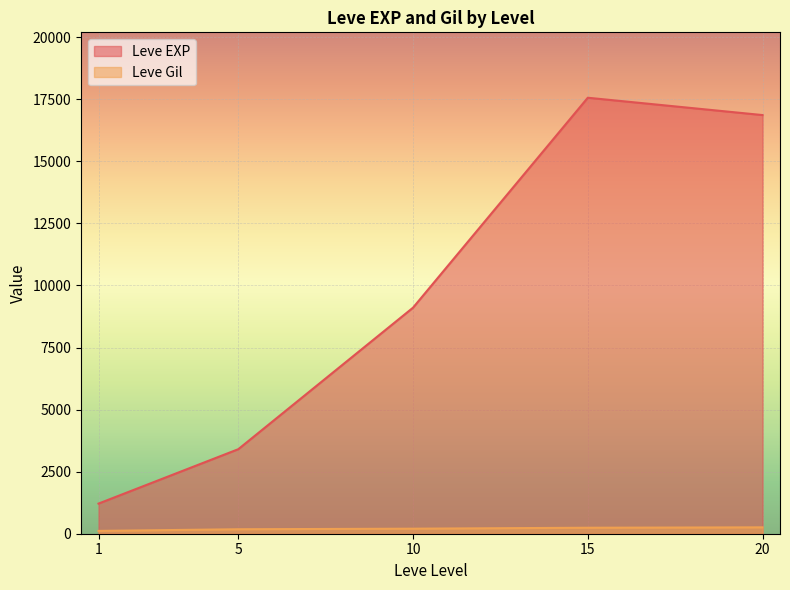

Where does the Leve Gil series first go above 170?

5